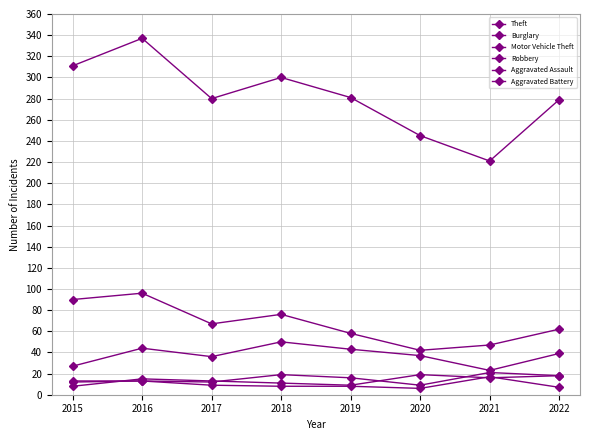

Which series has the largest total across all categories?

Theft